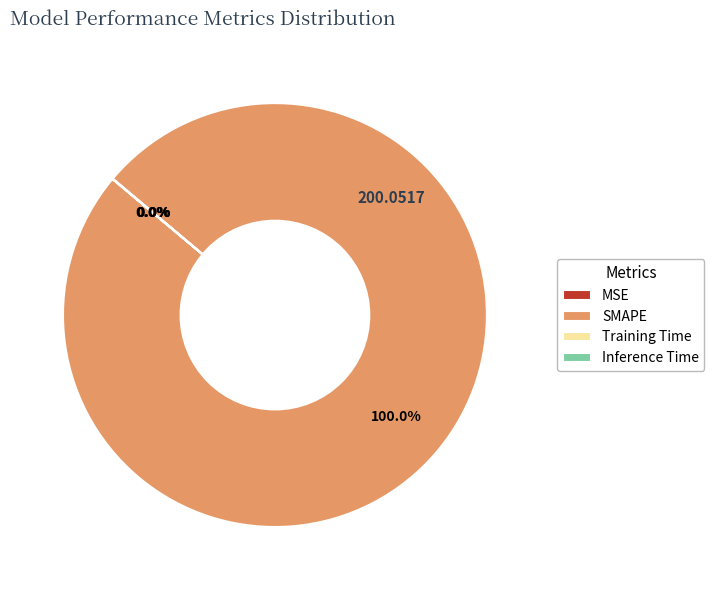

Which category accounts for the majority?

SMAPE